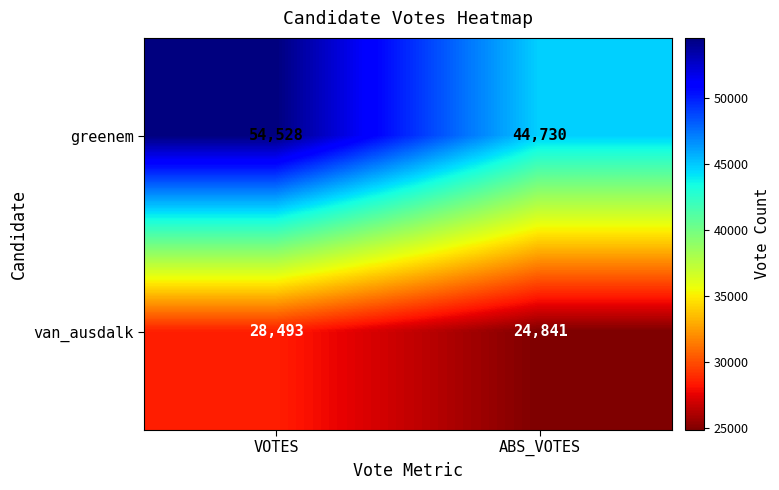

What is the spread (max minus min) of values at ABS_VOTES?

19889